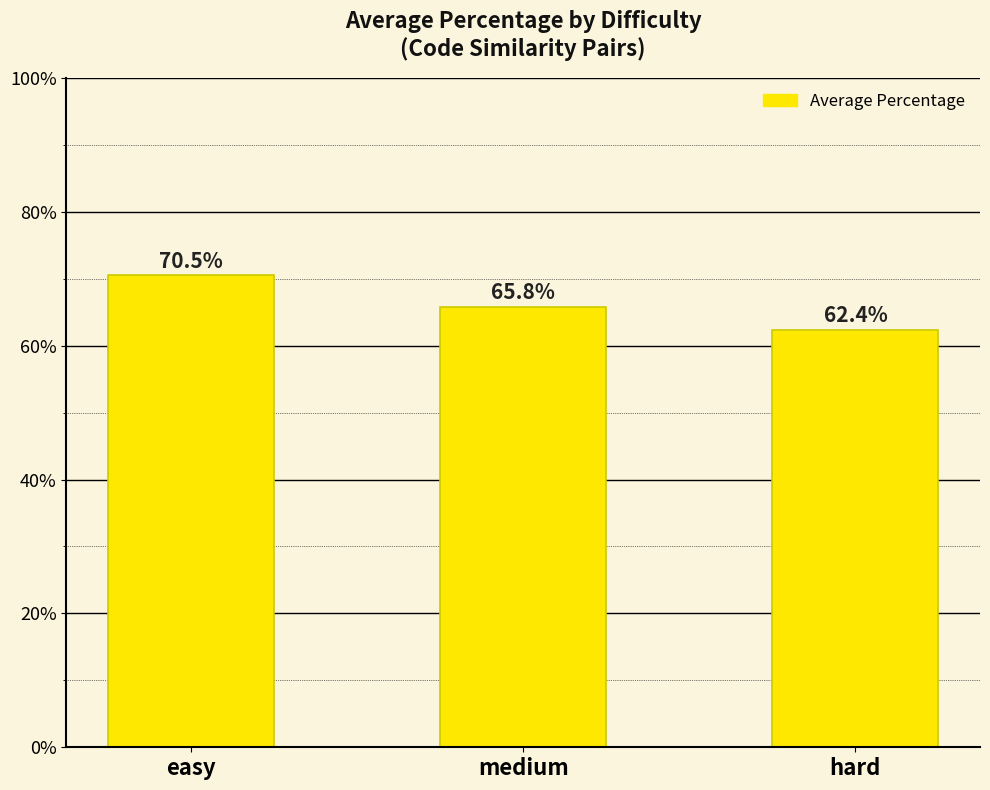

What is the smallest value displayed?

62.4